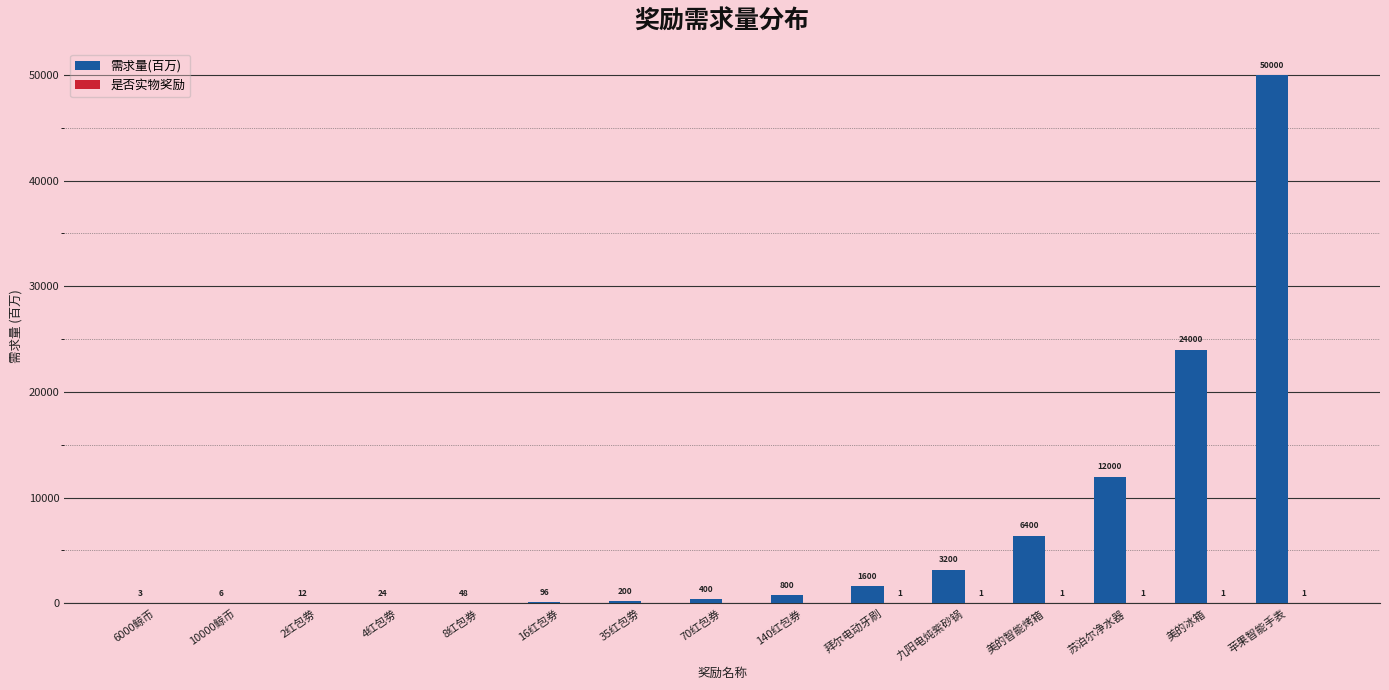

Which category has the highest value across all series?

苹果智能手表